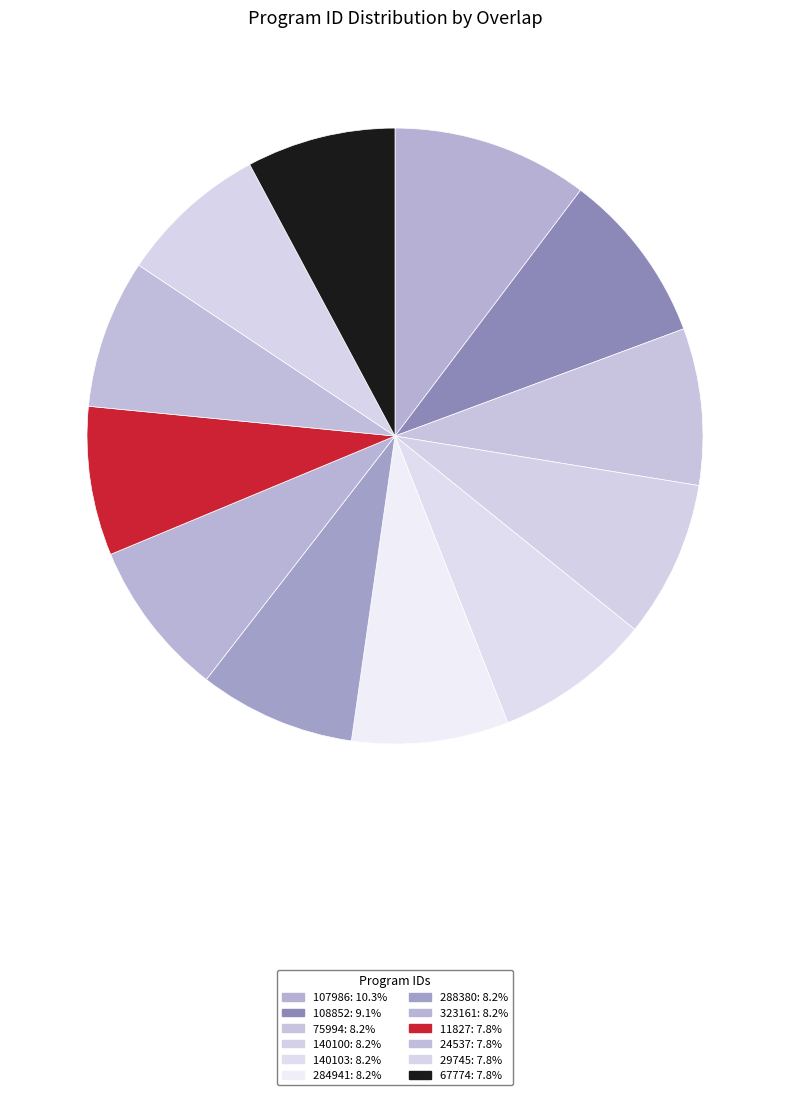

Combined, what portion of the pie is 75994 and 67774?

16.0%